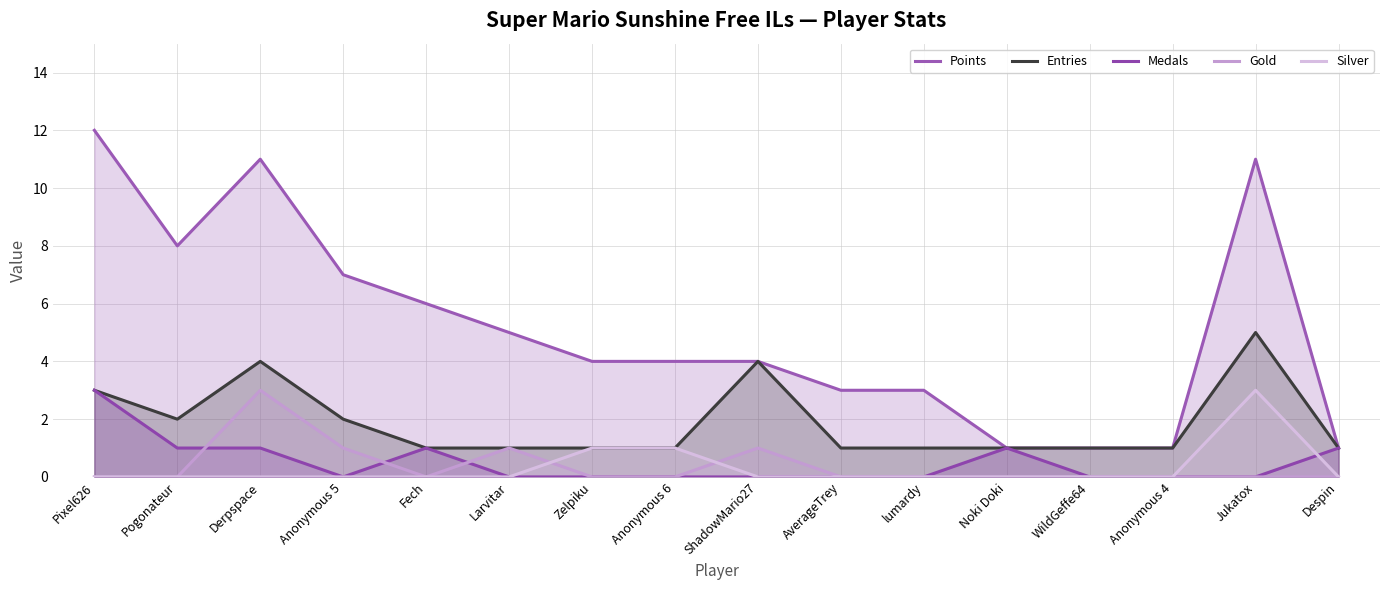

Reading left to right, list all the values displayed in this chart.

Points: 12	8	11	7	6	5	4	4	4	3	3	1	1	1	11	1
Entries: 3	2	4	2	1	1	1	1	4	1	1	1	1	1	5	1
Medals: 3	1	1	0	1	0	0	0	0	0	0	1	0	0	0	1
Gold: 0	0	3	1	0	1	0	0	1	0	0	0	0	0	0	0
Silver: 0	0	0	0	0	0	1	1	0	0	0	0	0	0	3	0